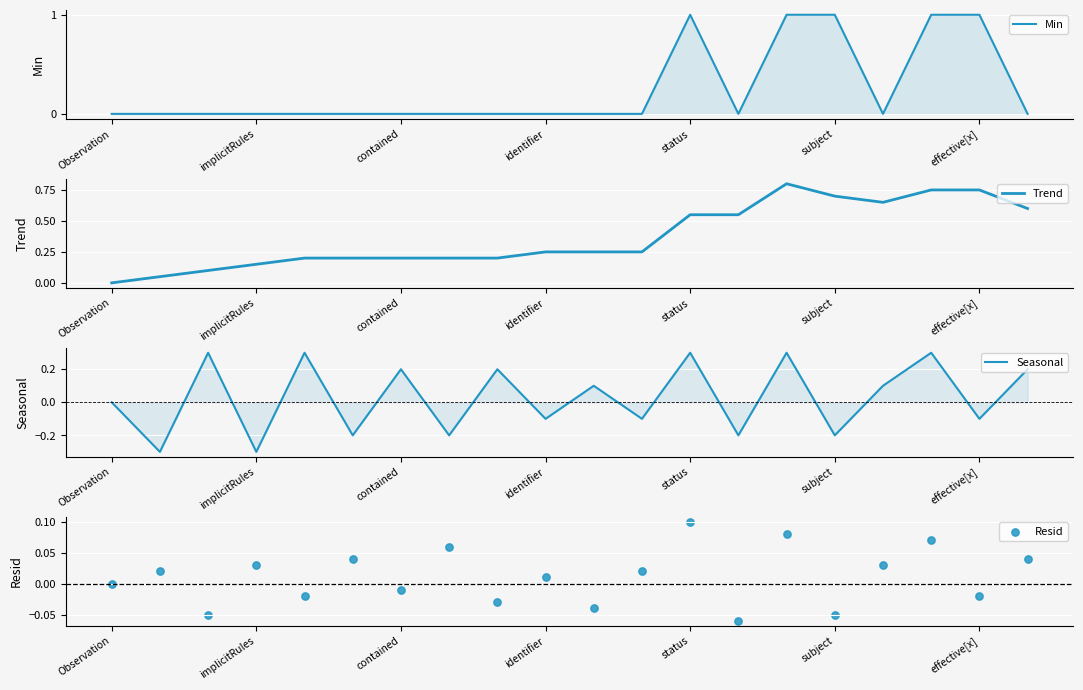

Which series contains the lowest Y value?

Seasonal